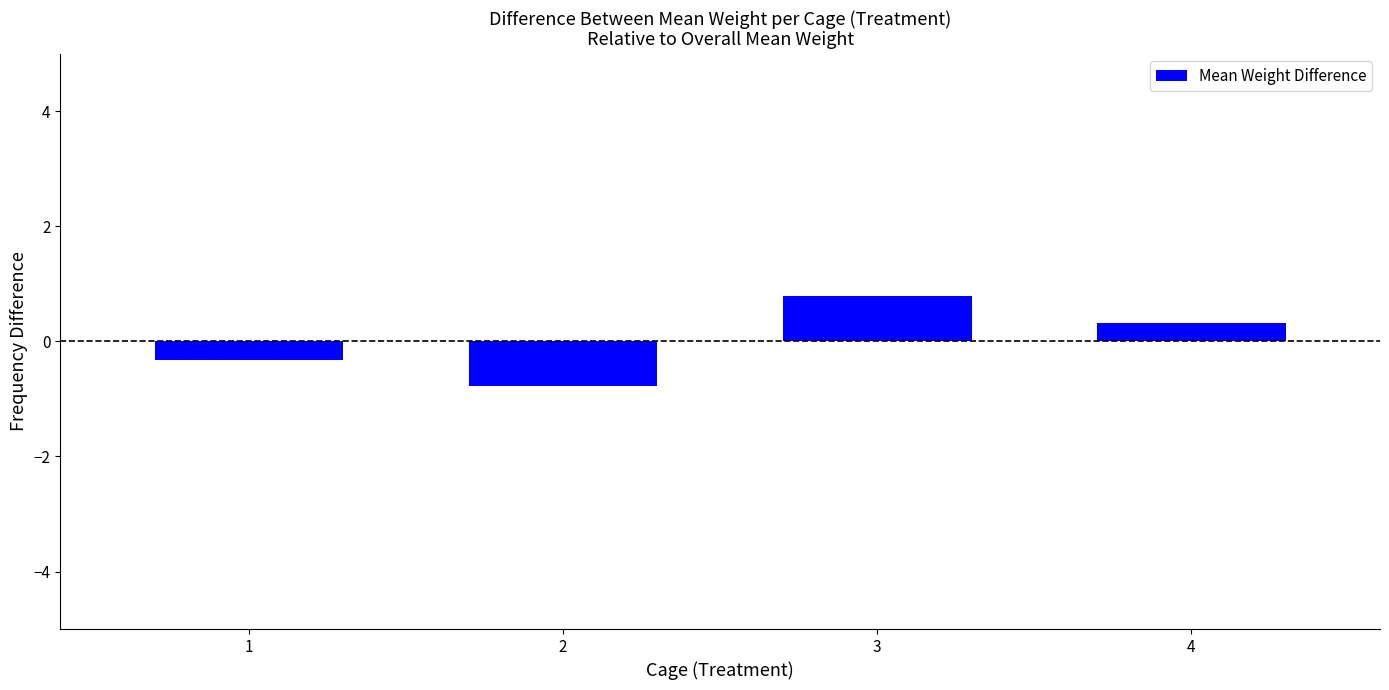

Rank the categories by value from lowest to highest.

2, 1, 4, 3